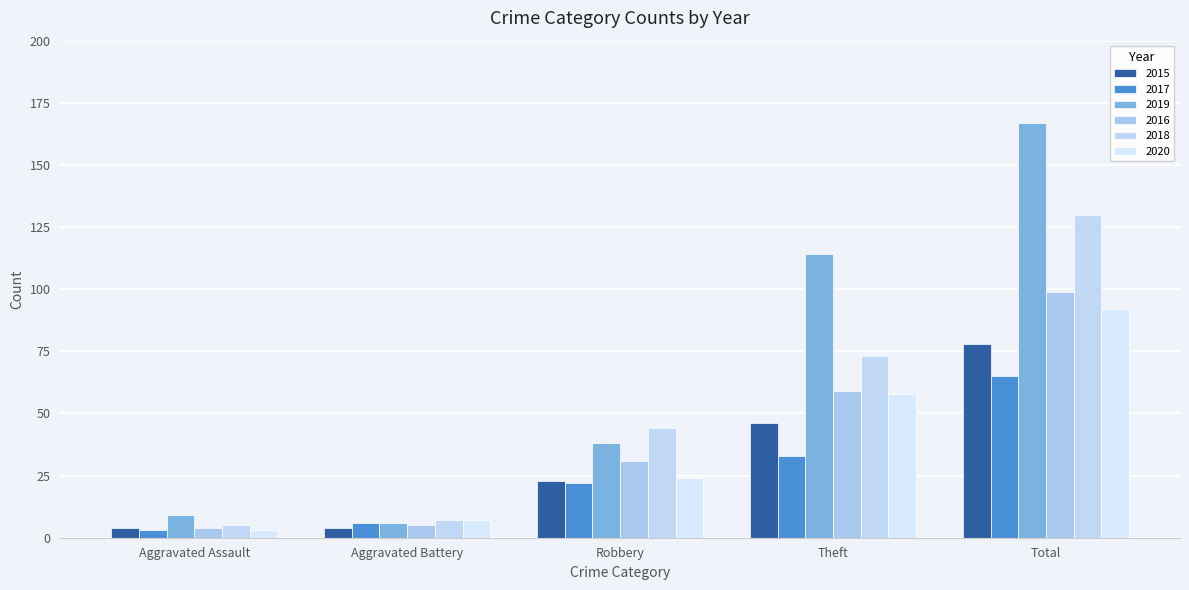

Reading right to left, list all the values displayed in this chart.

2015: 78	46	23	4	4
2017: 65	33	22	6	3
2019: 167	114	38	6	9
2016: 99	59	31	5	4
2018: 130	73	44	7	5
2020: 92	58	24	7	3